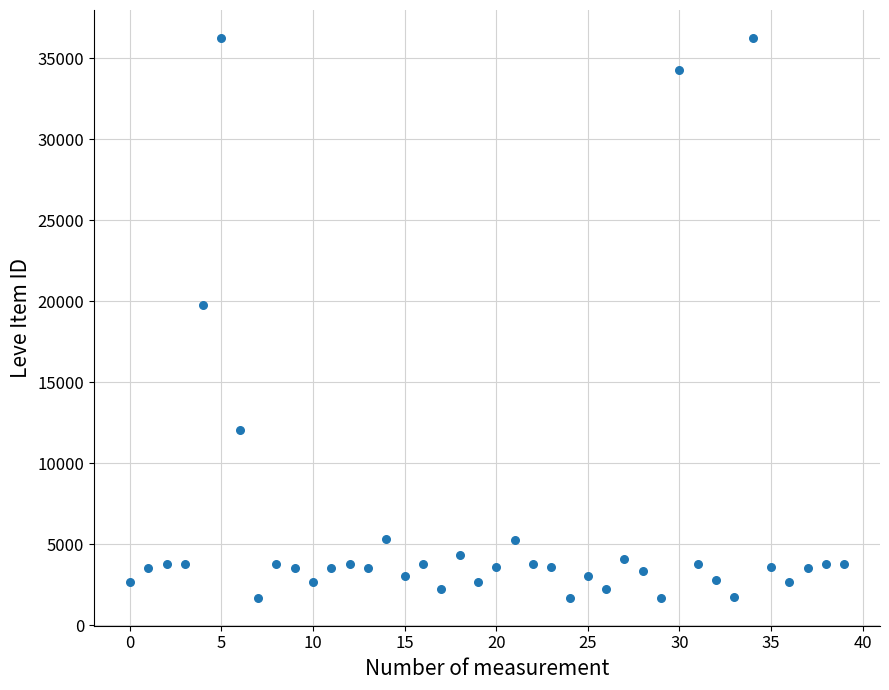

What Y value in the scatter plot is closest to 18967?

19744